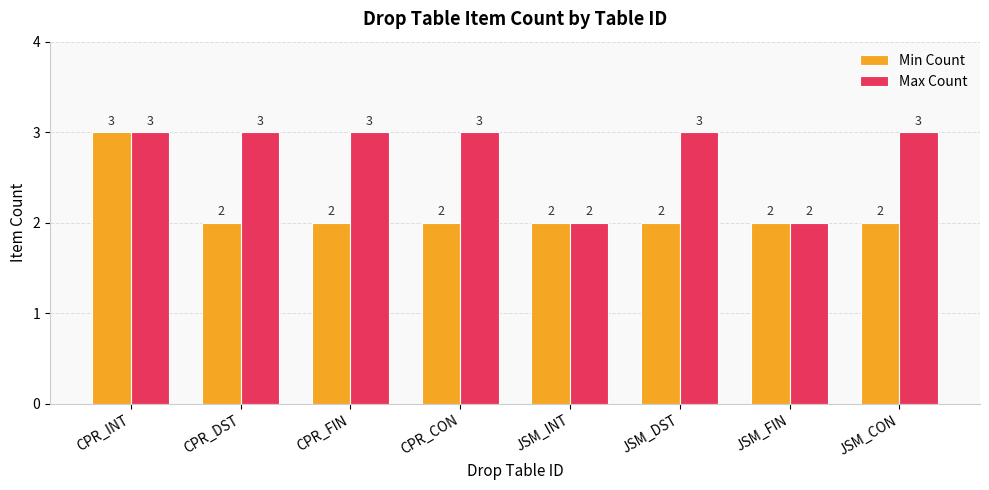

Rank the series by their average value, from highest to lowest.

Max Count, Min Count